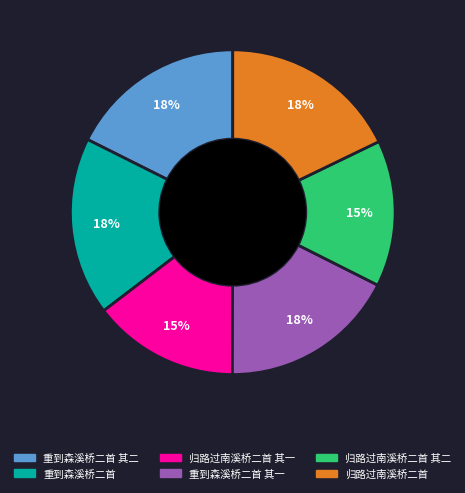

To the nearest percent, what is the difference between the largest and smallest slice percentages?

3%